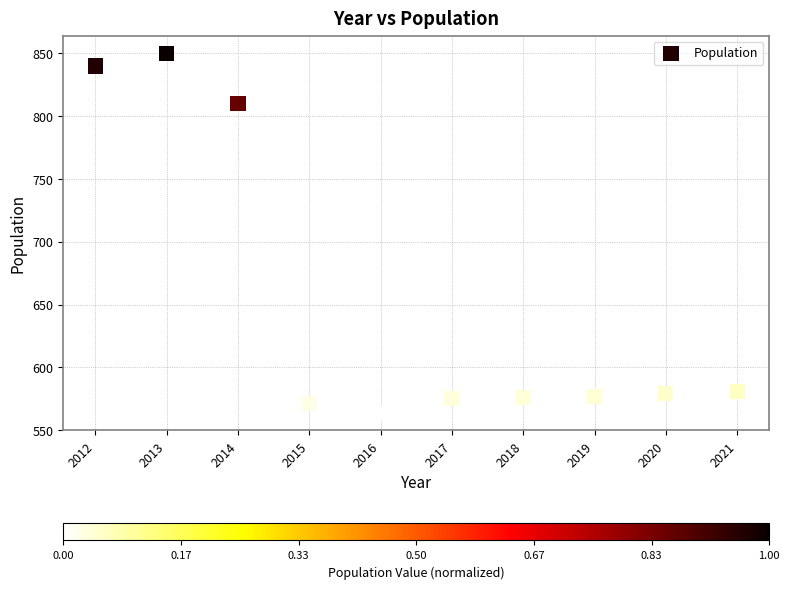

What Y value in the scatter plot is closest to 707?

810